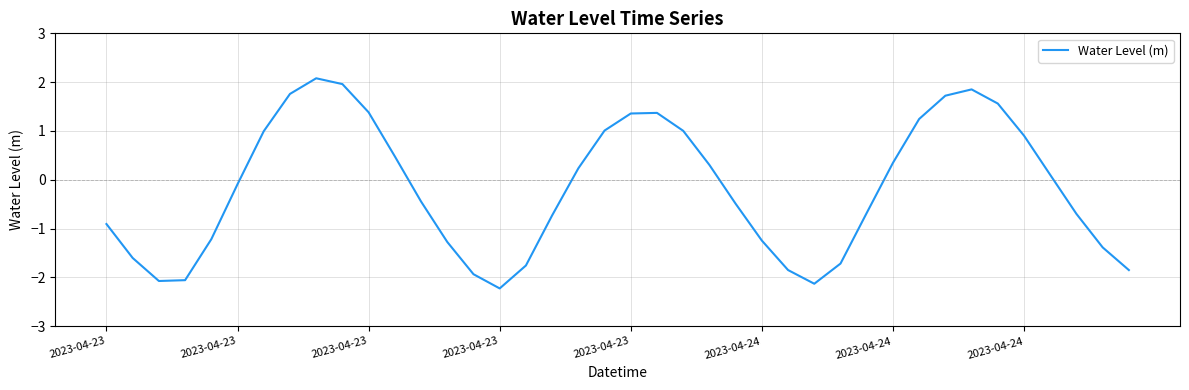

What is the maximum value shown in the chart?

2.1